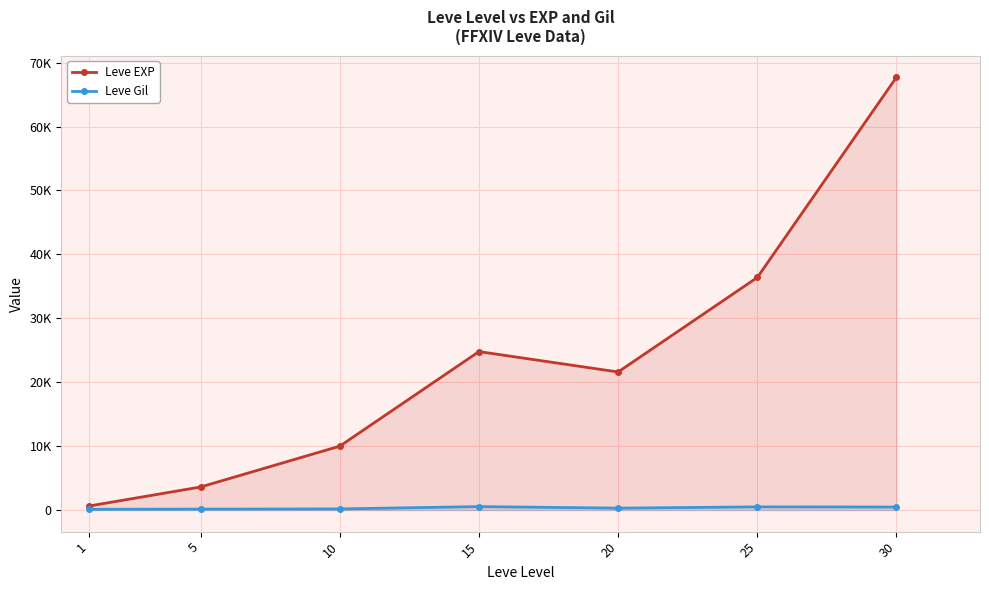

What is the average value of the Leve EXP series?

23533